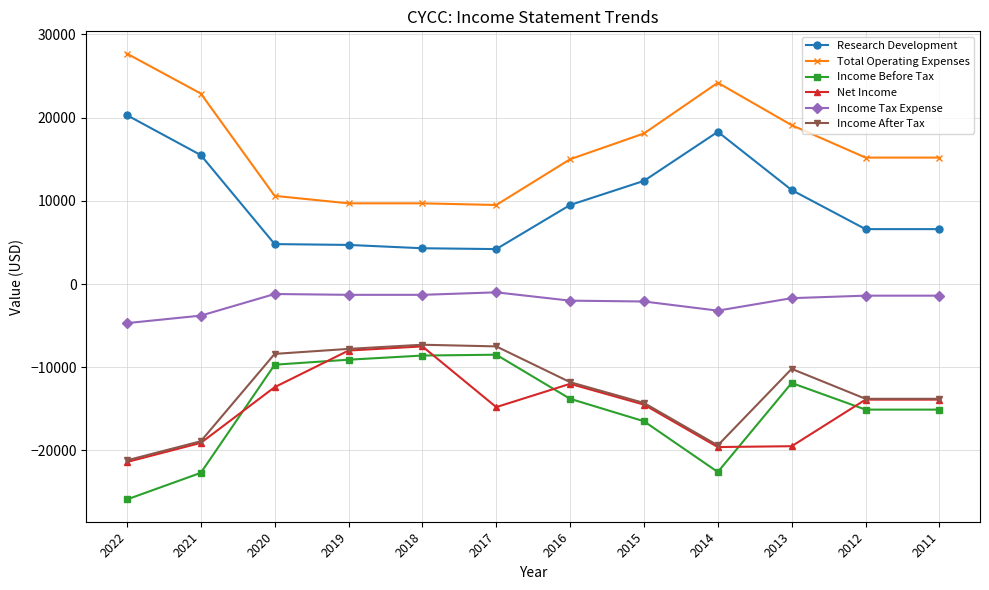

Is it true that Income Before Tax equals -7325 at 2012?

False